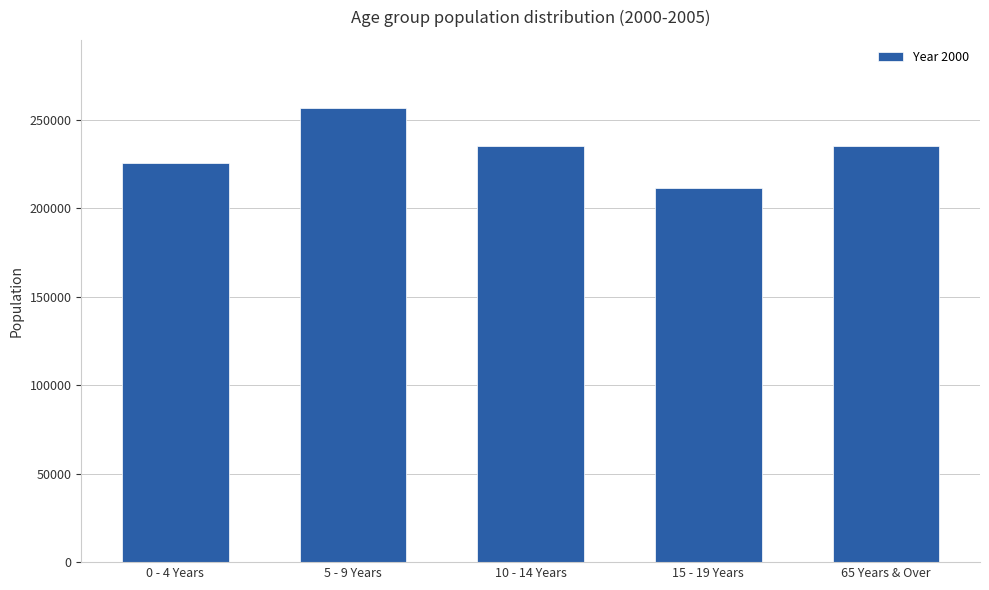

What is the value of the 3rd bar from the left?

235352